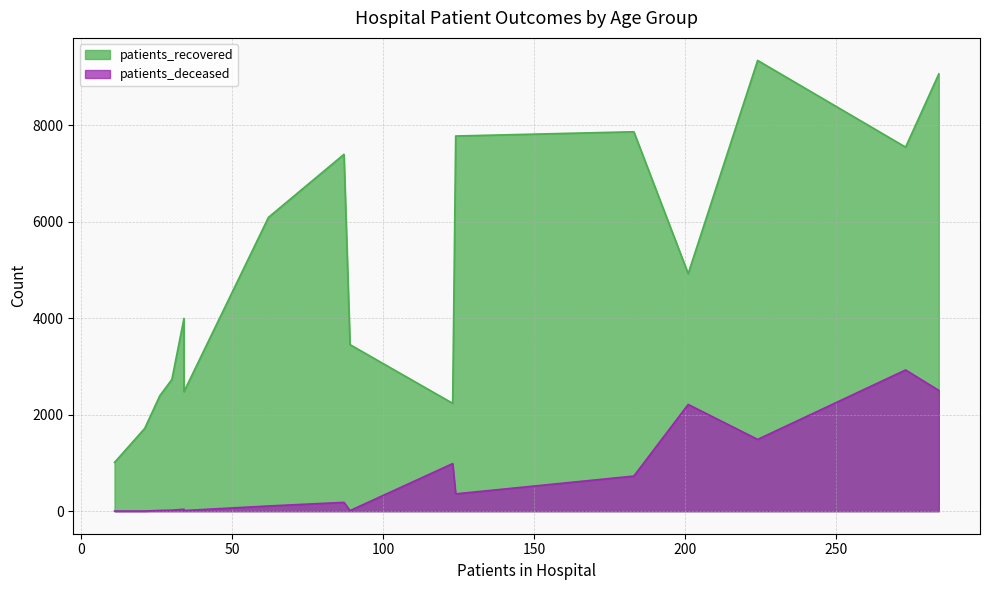

What is the difference between the second highest and second lowest values in the patients_deceased series?

2501